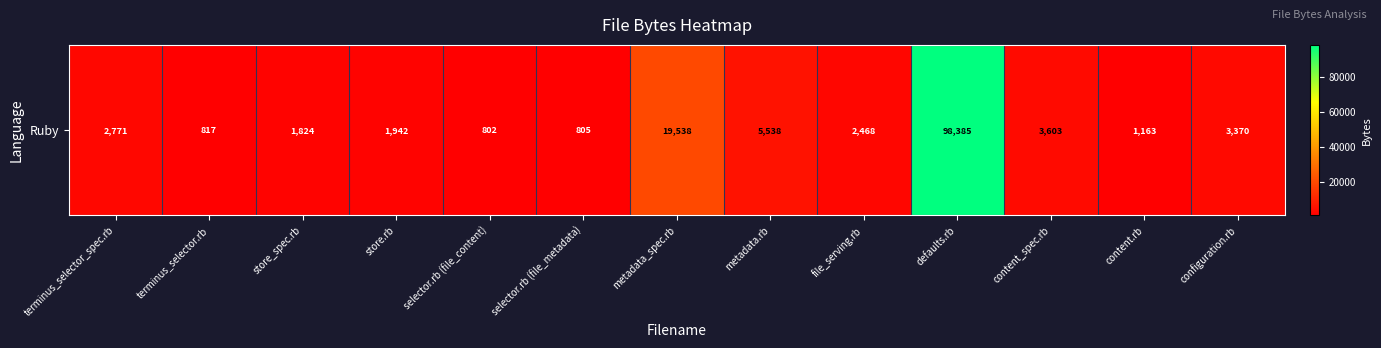

Where does the data first go above 2468?

terminus_selector_spec.rb